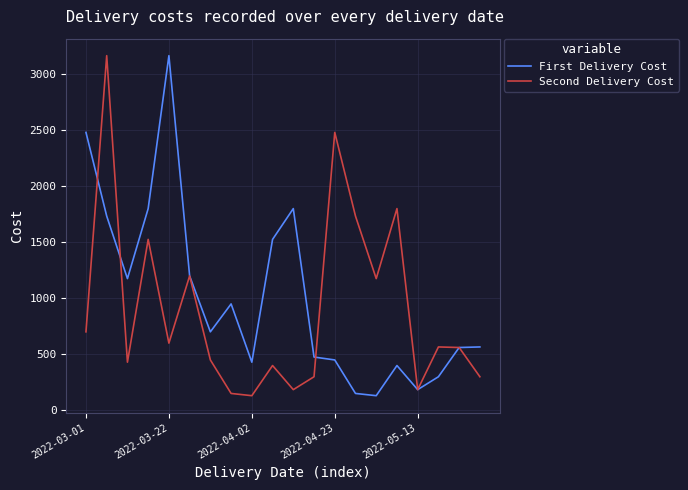

What is the maximum value shown in the chart?

3165.0